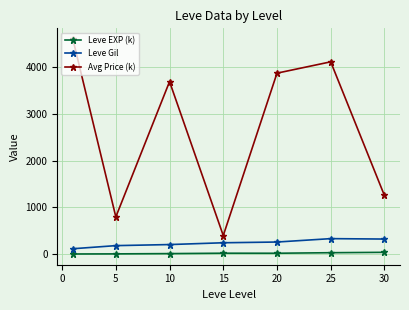

What is the sum of all Avg Price (k) values?

18727.2